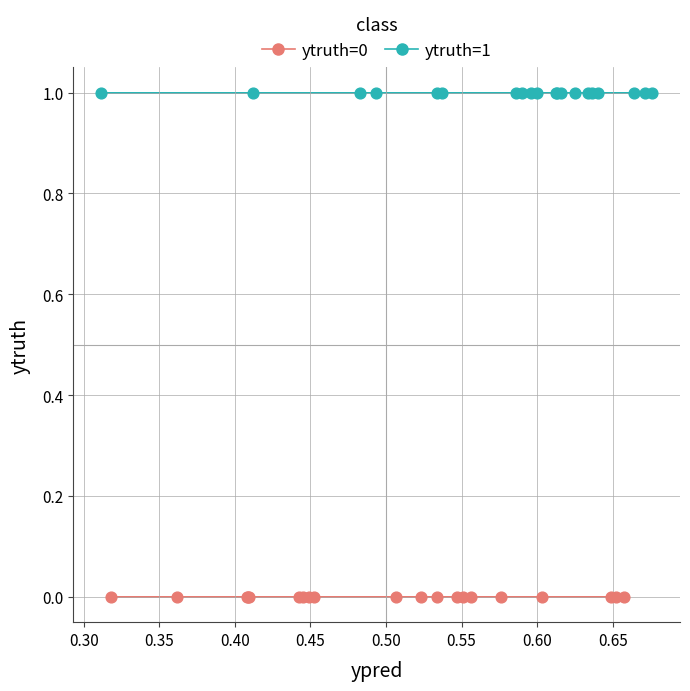

Which series reaches the minimum Y coordinate?

ytruth=0